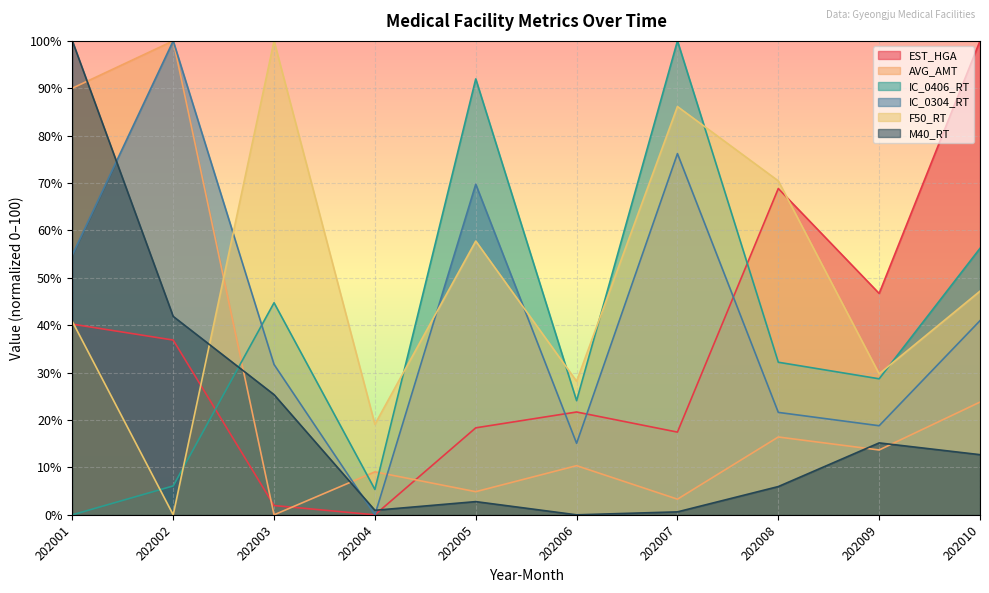

The value of EST_HGA at 202008 is 68.9. True or false?

True